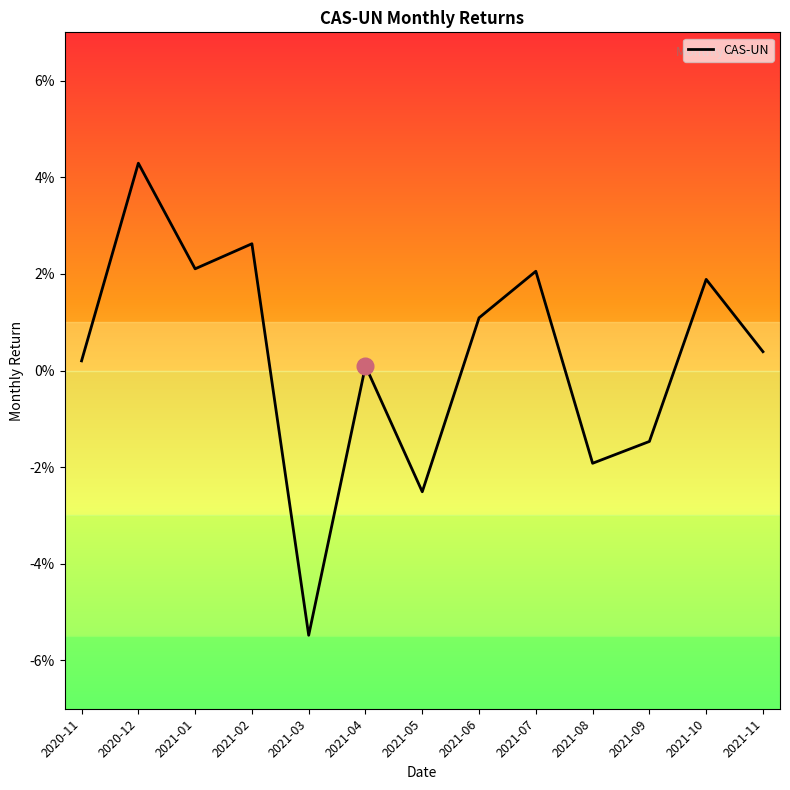

Does the chart display data point markers on the line(s)?

No